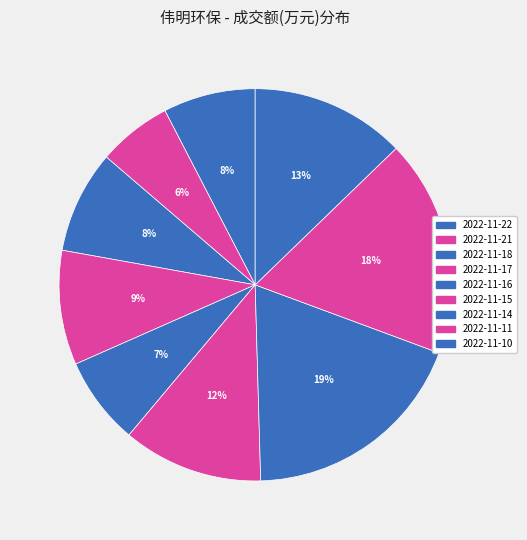

To the nearest percent, what is the difference between the largest and smallest slice percentages?

13%